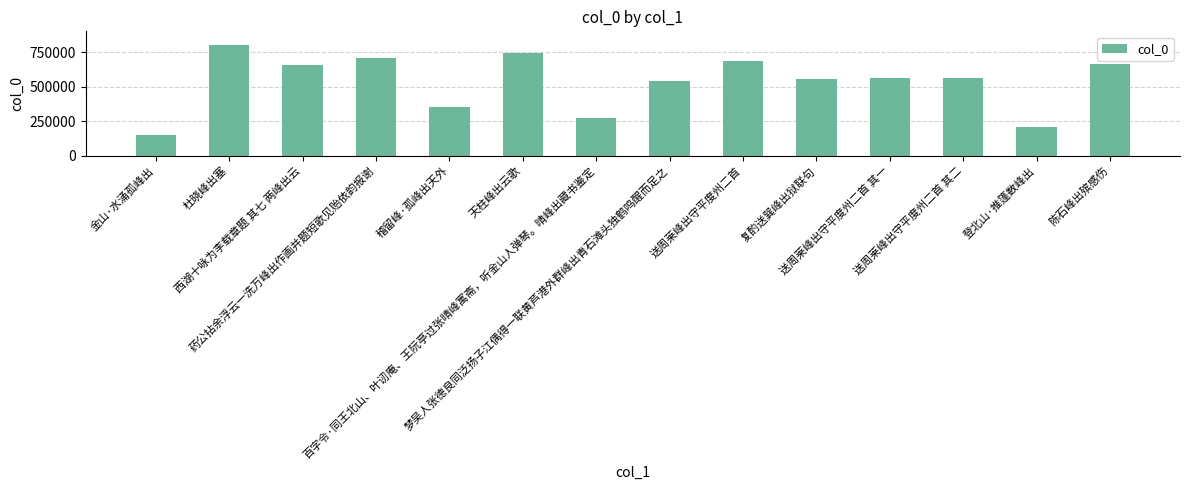

Are the bars horizontal?

No